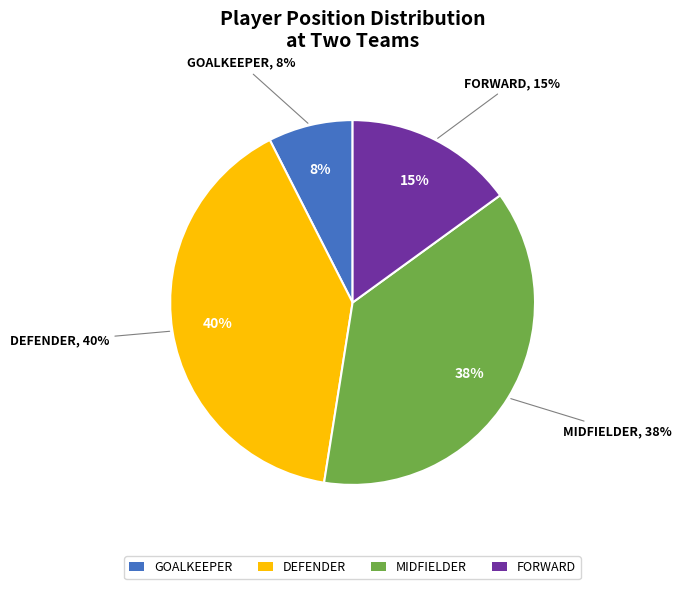

To the nearest percent, what is the combined percentage of D and G?

48%